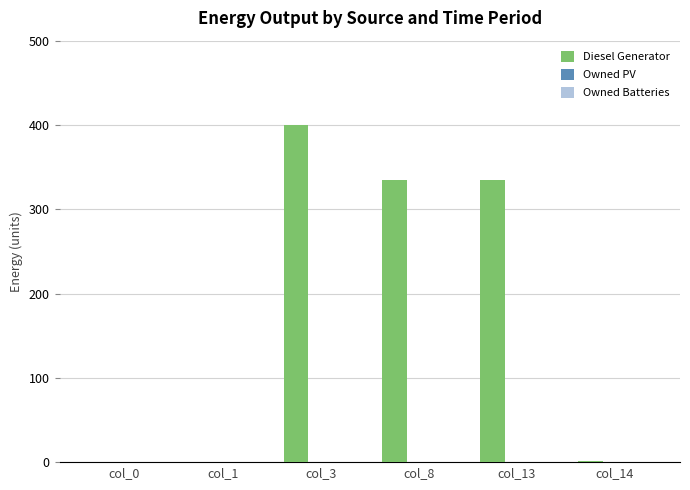

Which category has the highest value across all series?

col_3